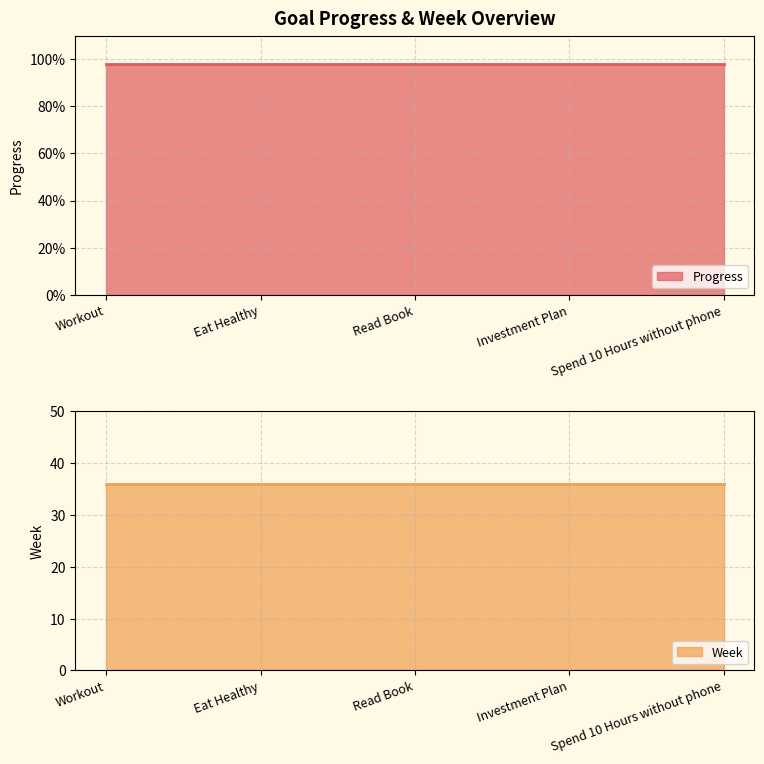

Does the chart have visible grid lines?

Yes